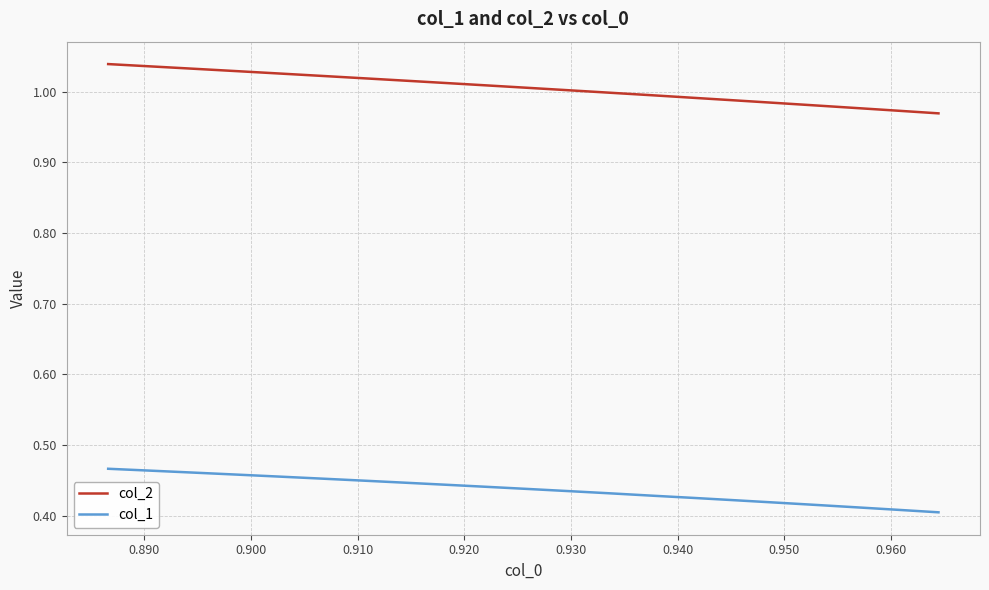

Count the number of data series in this chart.

2